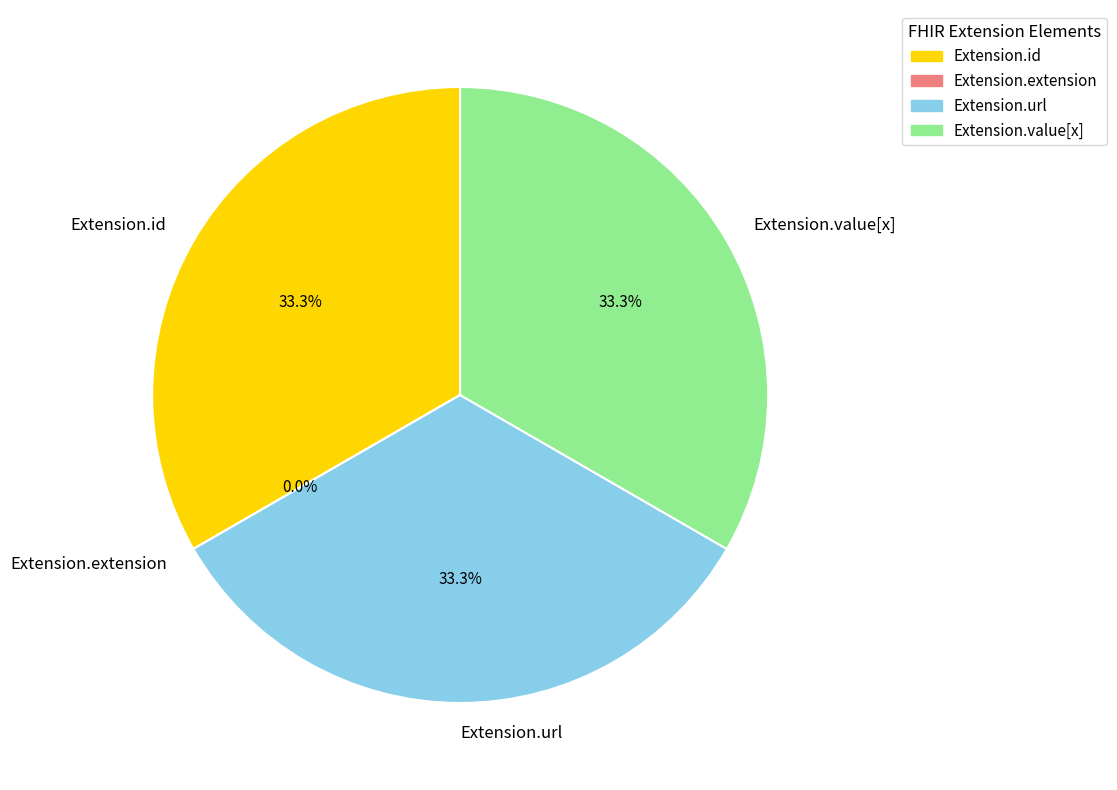

Does any single category account for the majority?

No